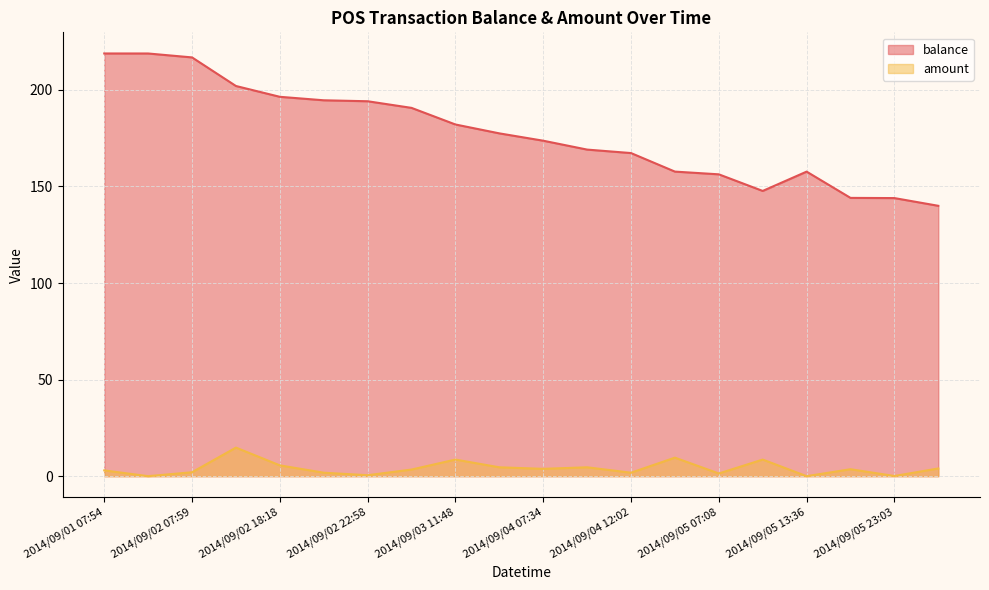

How many lines are shown in the chart?

2